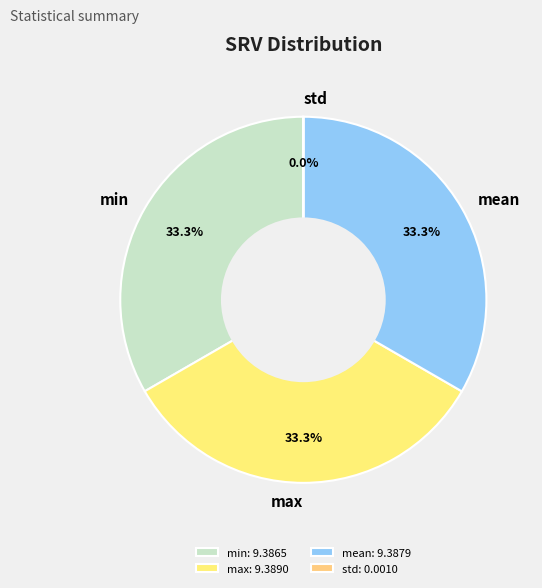

The mean slice represents 33% of the pie. True or false?

True